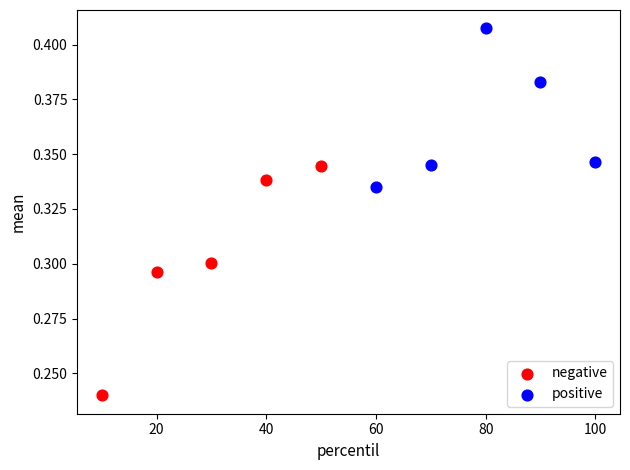

Which series has the widest spread of Y values?

negative